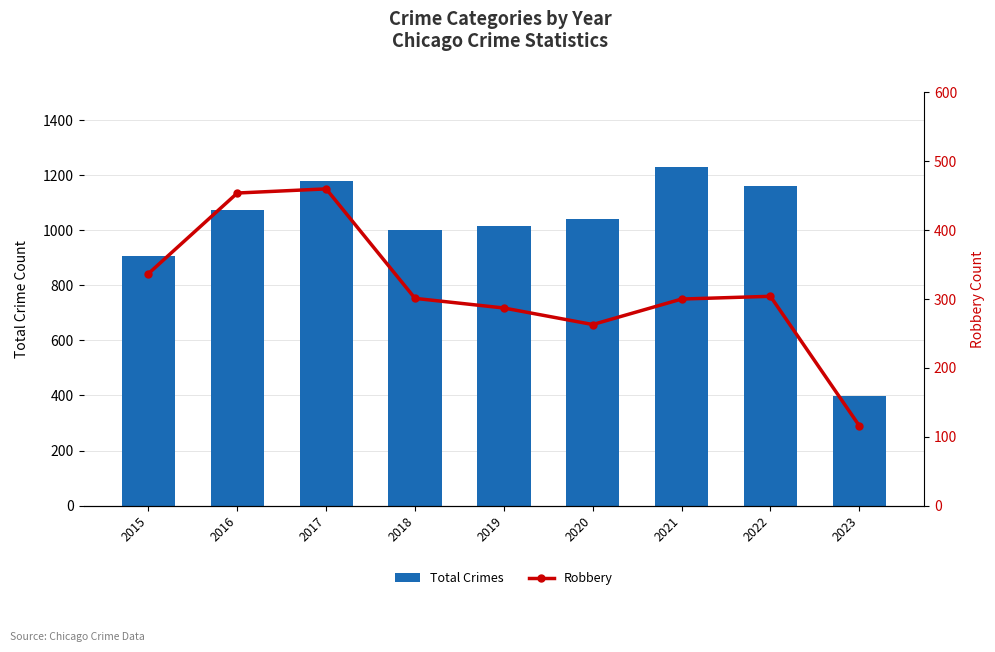

Which series has the largest total across all categories?

Total Crimes